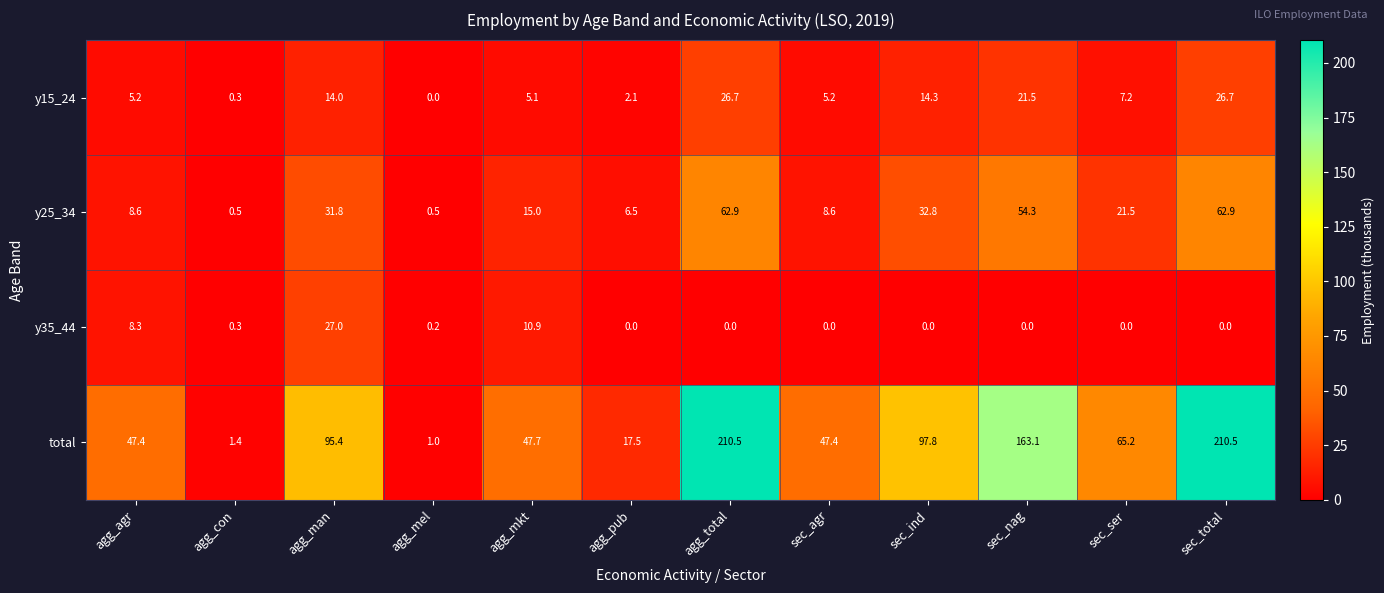

At how many categories does at least one series exceed 162?

3